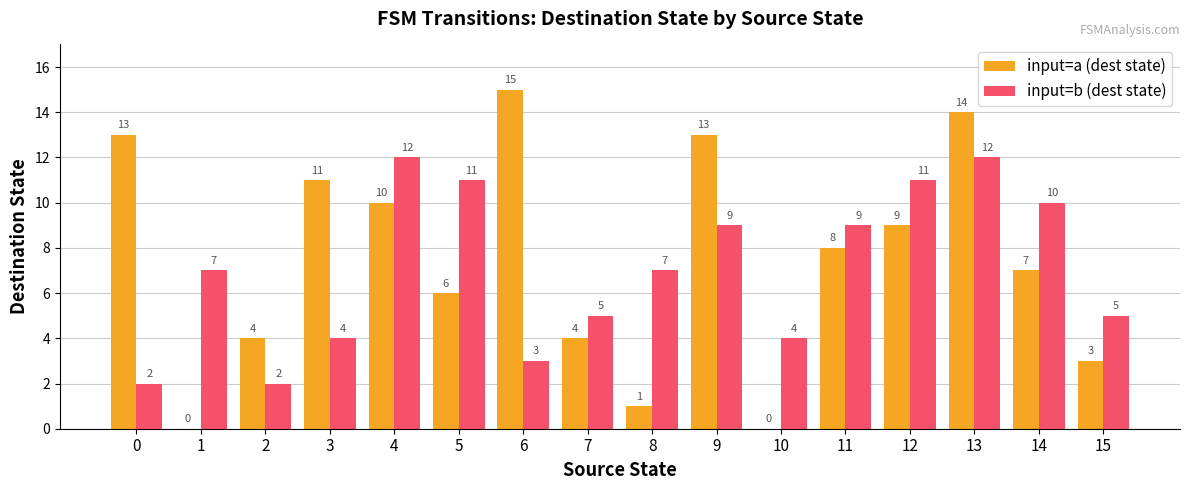

At which label is input=a (dest state) closest to 7?

14